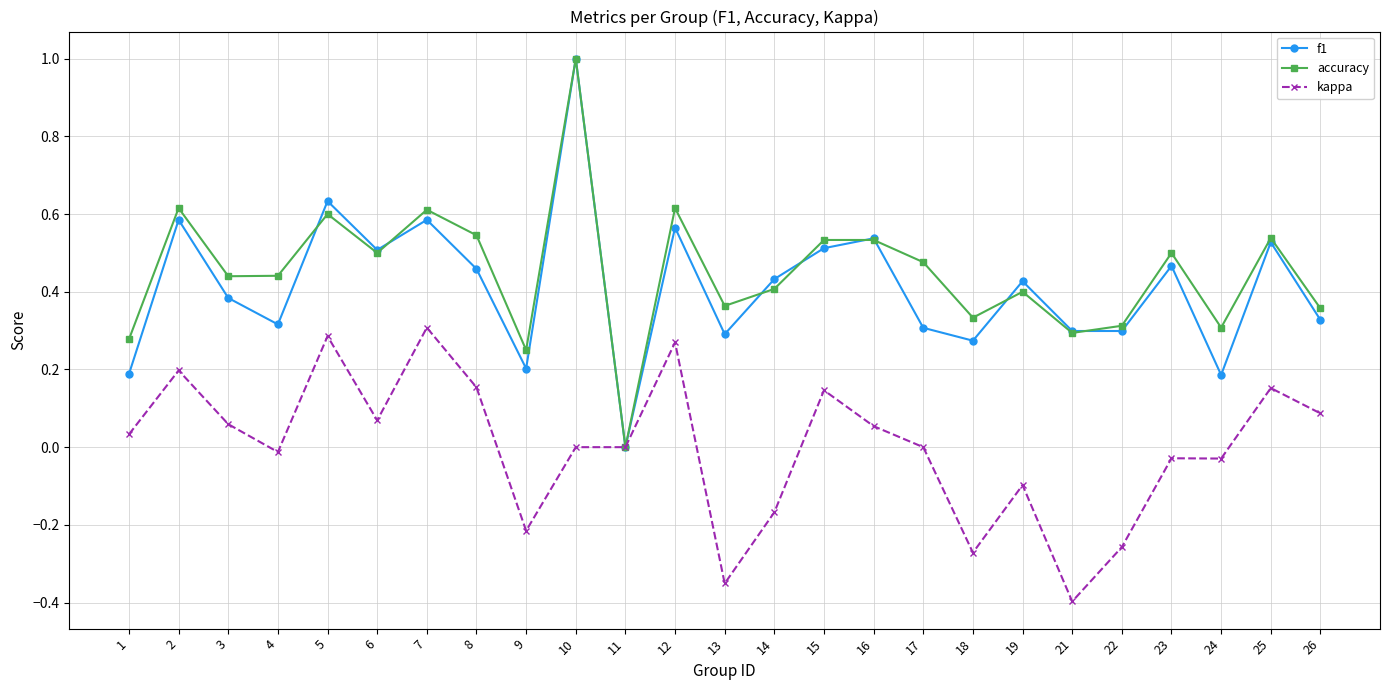

In accuracy, how many points are lower than both neighbors (excluding endpoints)?

8